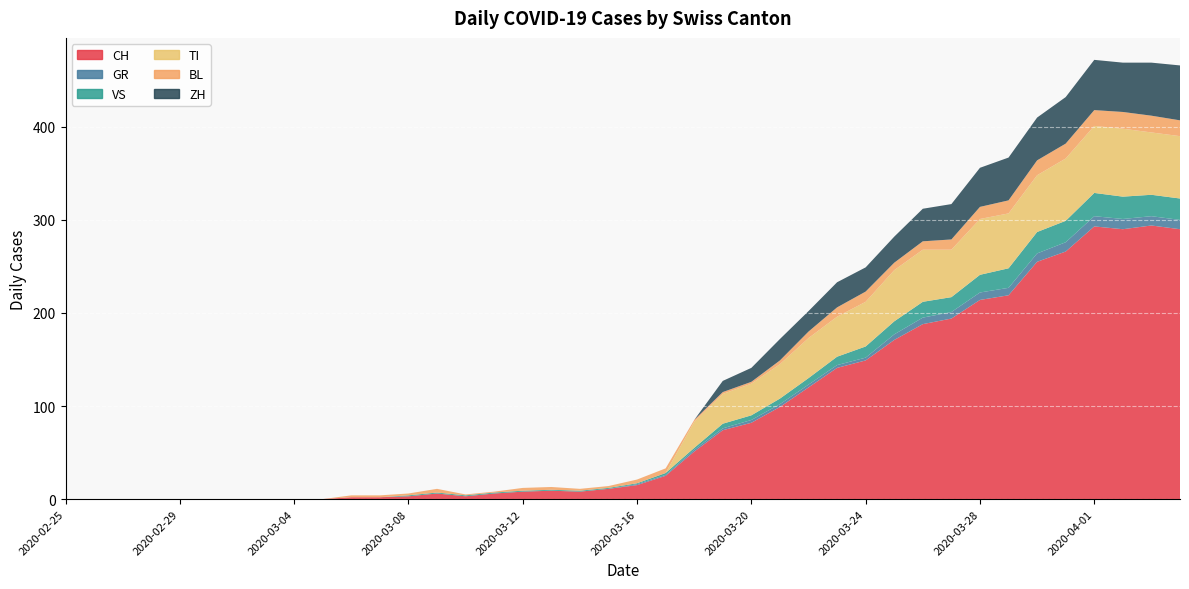

What position from the left is 2020-02-25?

1